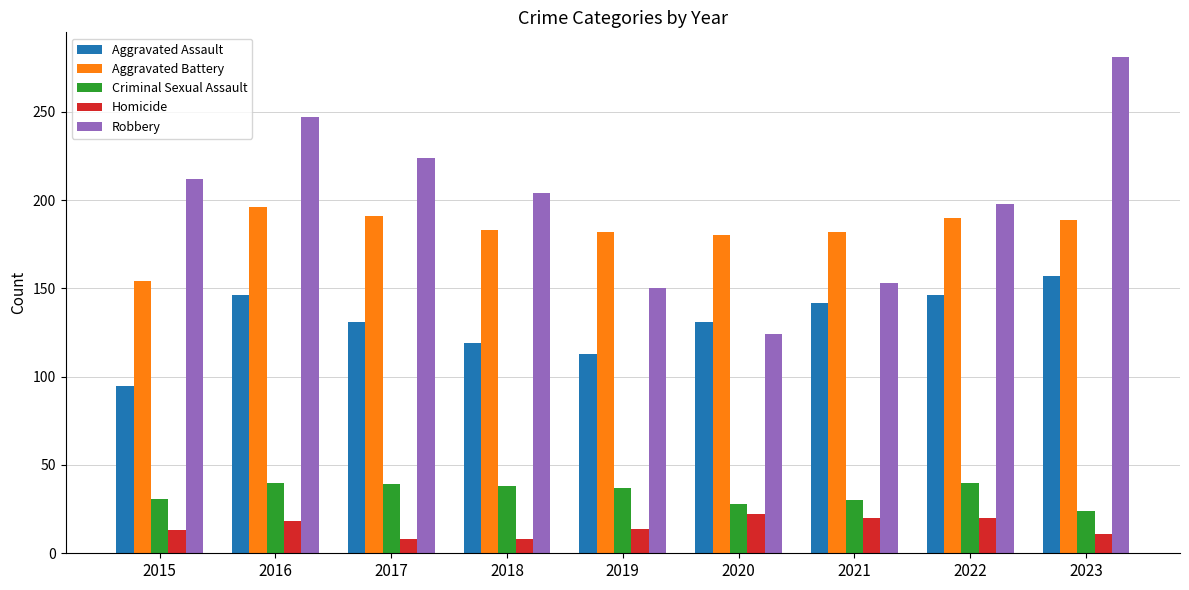

True or false: Robbery has a value of 283 at 2015.

False